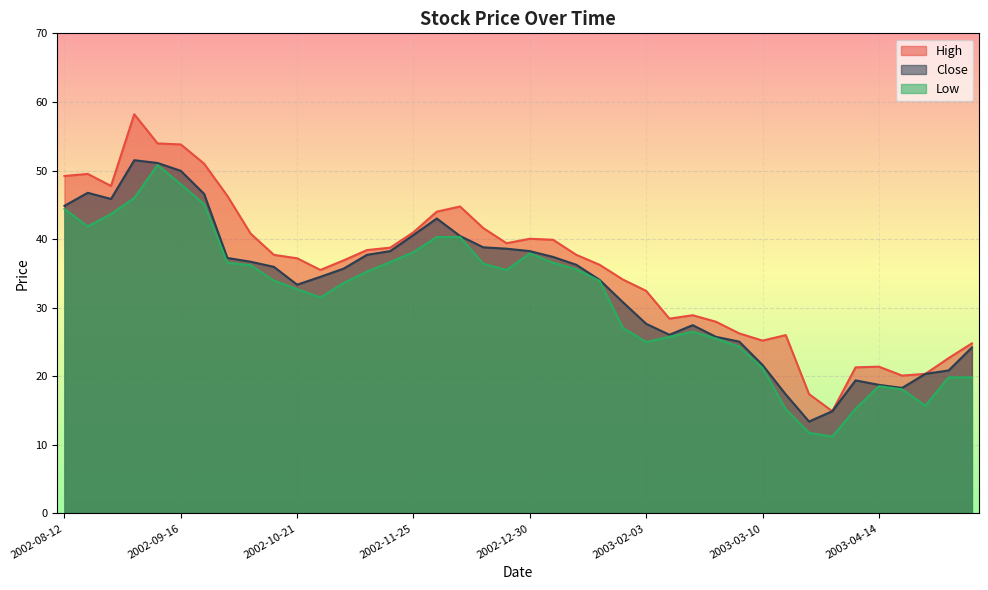

What is the sum of all Low values?

1251.5